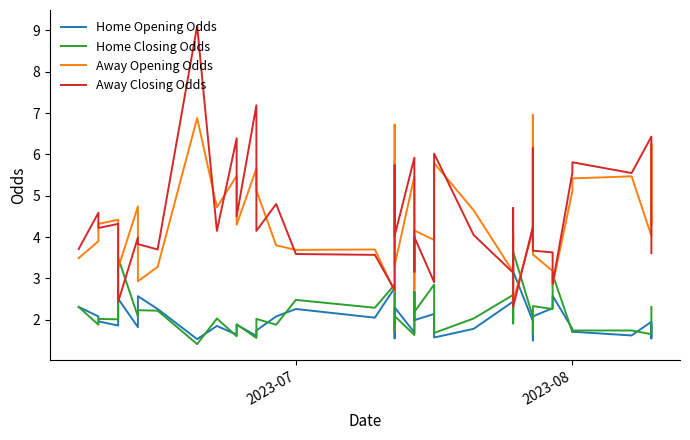

In Away Opening Odds, how many points are lower than both neighbors (excluding endpoints)?

13